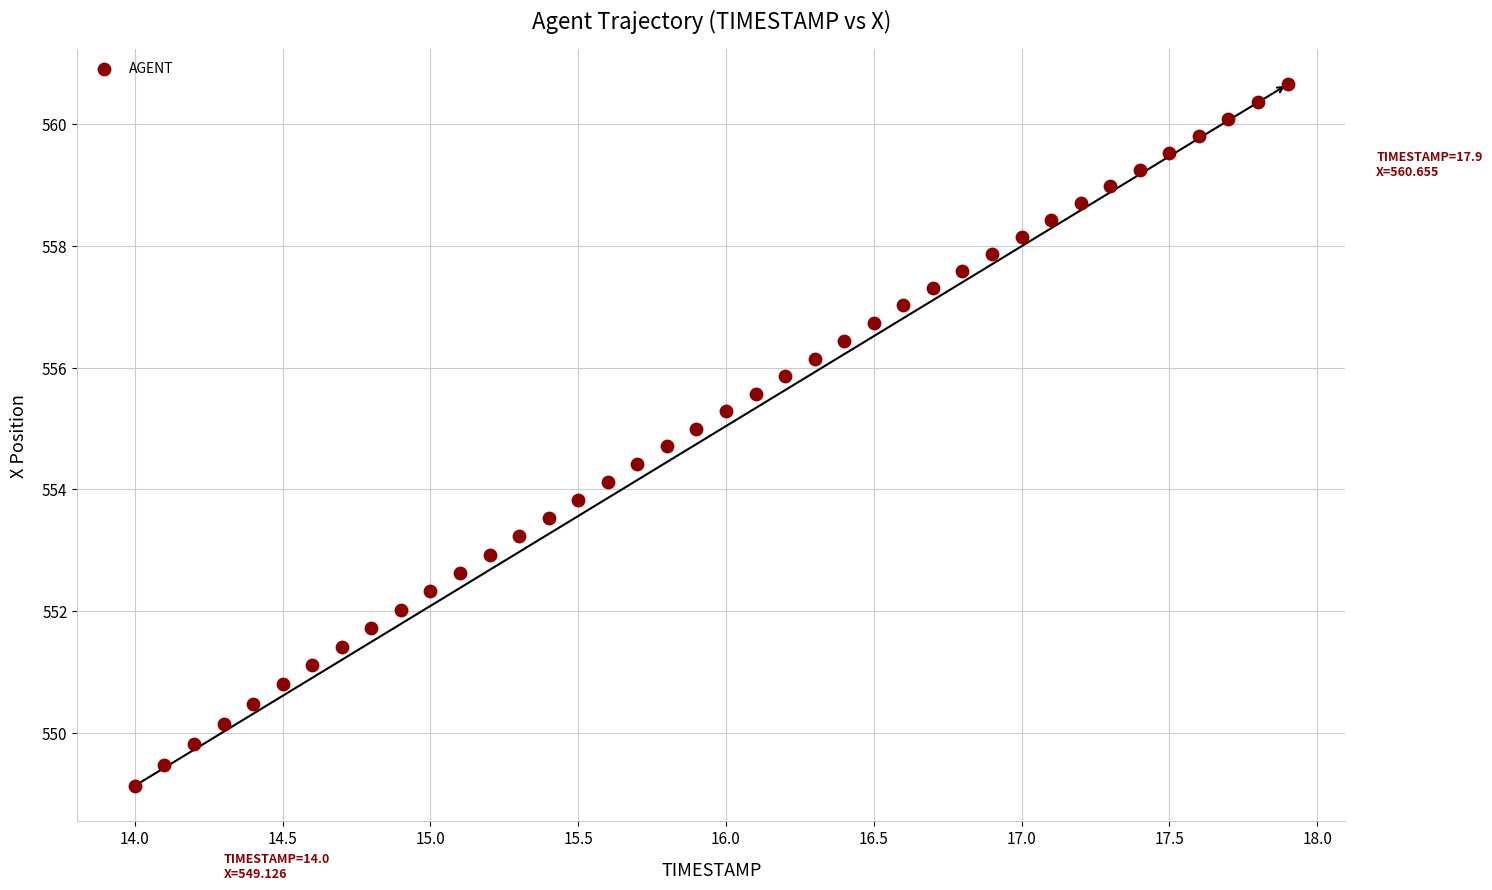

What is the range of Y values (max minus min)?

11.5